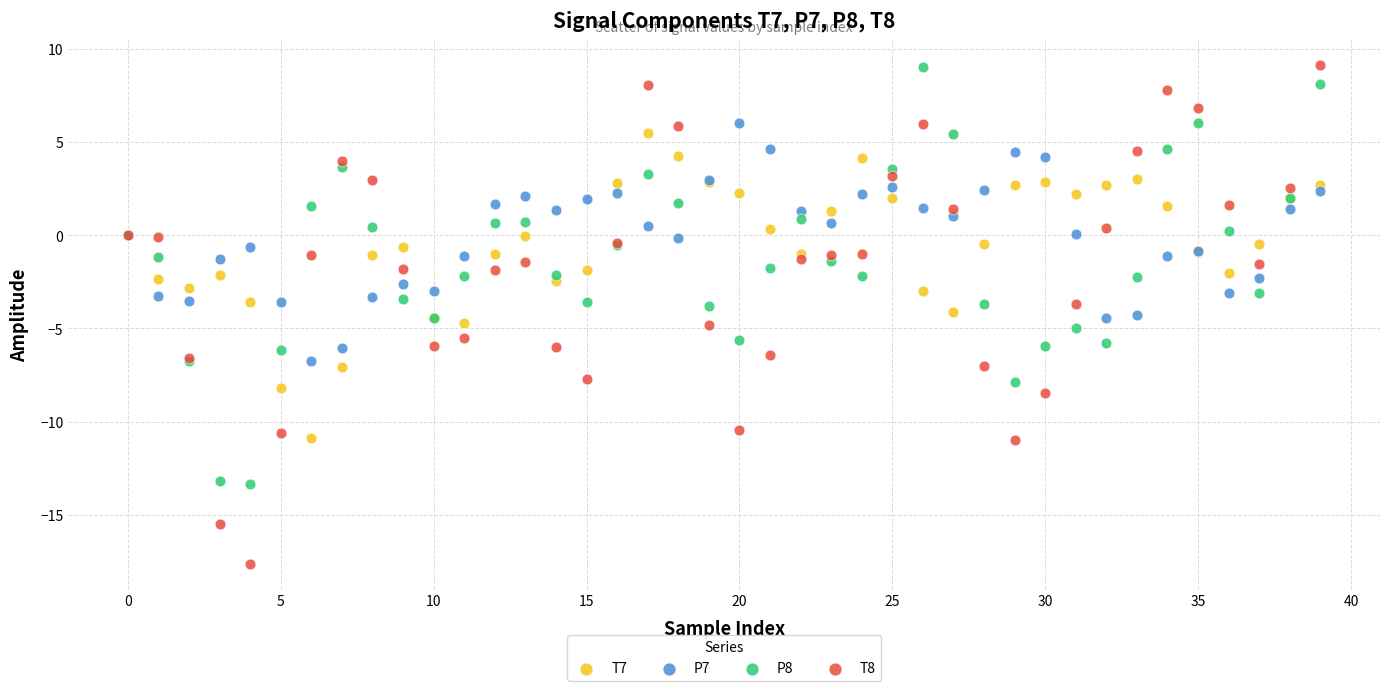

Which series has the widest spread of Y values?

T8